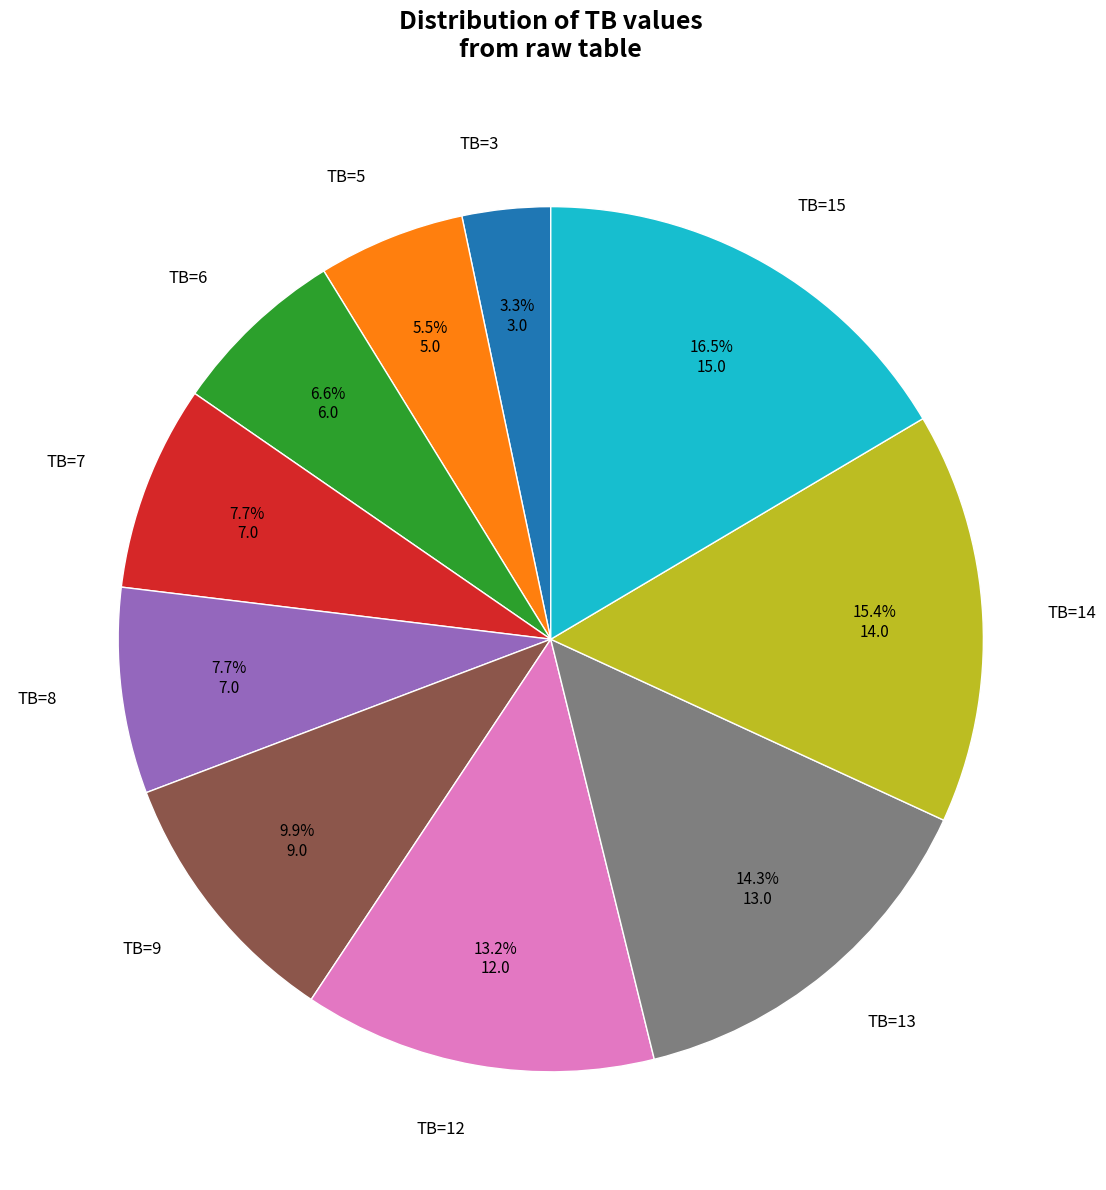

Count the number of slices in the pie.

10